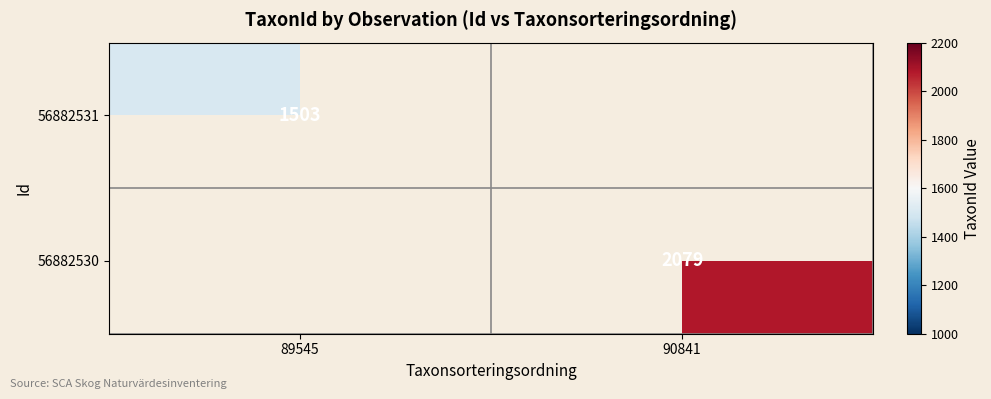

What is the minimum value shown in the chart?

1503.0